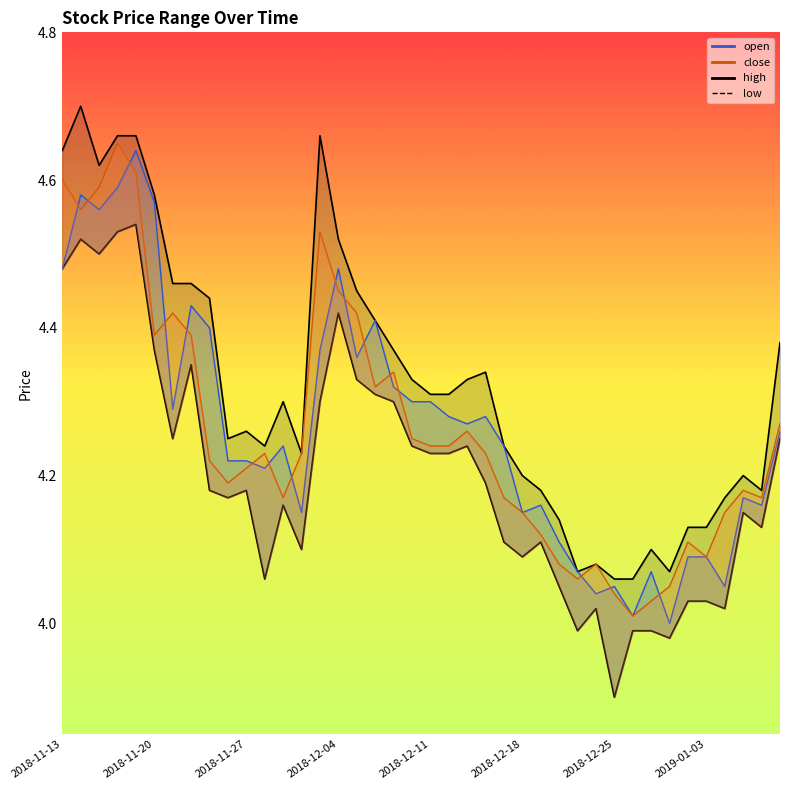

Reading right to left, transcribe all the data shown in this chart.

open: 4.3	4.2	4.2	4.0	4.1	4.1	4.0	4.1	4.0	4.0	4.0	4.1	4.1	4.2	4.2	4.2	4.3	4.3	4.3	4.3	4.3	4.3	4.4	4.4	4.5	4.4	4.2	4.2	4.2	4.2	4.2	4.4	4.4	4.3	4.6	4.6	4.6	4.6	4.6	4.5
high: 4.4	4.2	4.2	4.2	4.1	4.1	4.1	4.1	4.1	4.1	4.1	4.1	4.1	4.2	4.2	4.2	4.3	4.3	4.3	4.3	4.3	4.4	4.4	4.5	4.5	4.7	4.2	4.3	4.2	4.3	4.2	4.4	4.5	4.5	4.6	4.7	4.7	4.6	4.7	4.6
low: 4.2	4.1	4.2	4.0	4.0	4.0	4.0	4.0	4.0	3.9	4.0	4.0	4.0	4.1	4.1	4.1	4.2	4.2	4.2	4.2	4.2	4.3	4.3	4.3	4.4	4.3	4.1	4.2	4.1	4.2	4.2	4.2	4.3	4.2	4.4	4.5	4.5	4.5	4.5	4.5
close: 4.3	4.2	4.2	4.2	4.1	4.1	4.0	4.0	4.0	4.0	4.1	4.1	4.1	4.1	4.2	4.2	4.2	4.3	4.2	4.2	4.2	4.3	4.3	4.4	4.5	4.5	4.2	4.2	4.2	4.2	4.2	4.2	4.4	4.4	4.4	4.6	4.7	4.6	4.6	4.6